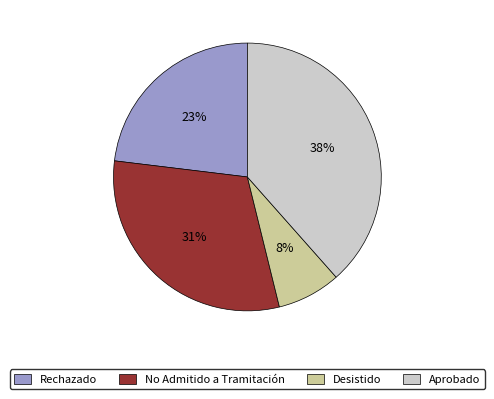

To the nearest percent, what portion does No Admitido a Tramitación represent?

31%